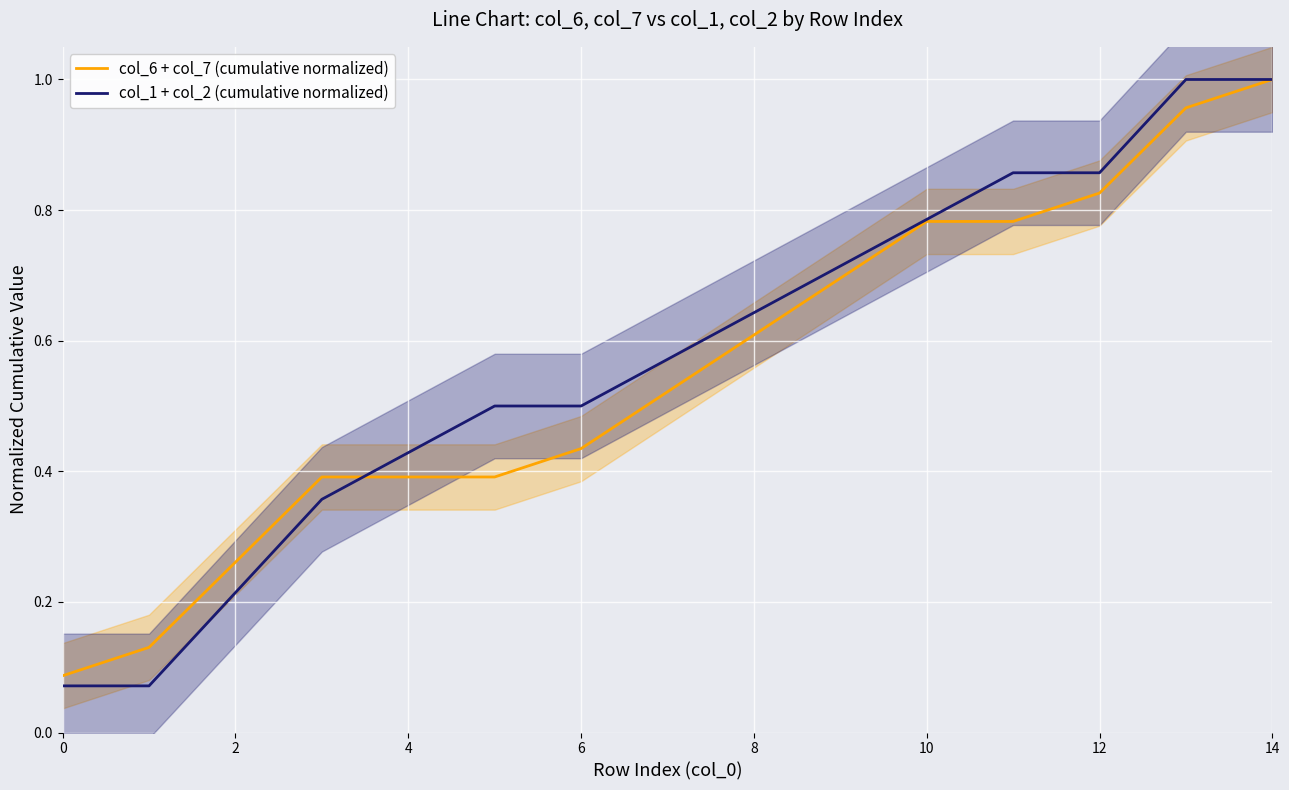

What is the sum of all col_6 + col_7 (cumulative normalized) values?

8.3